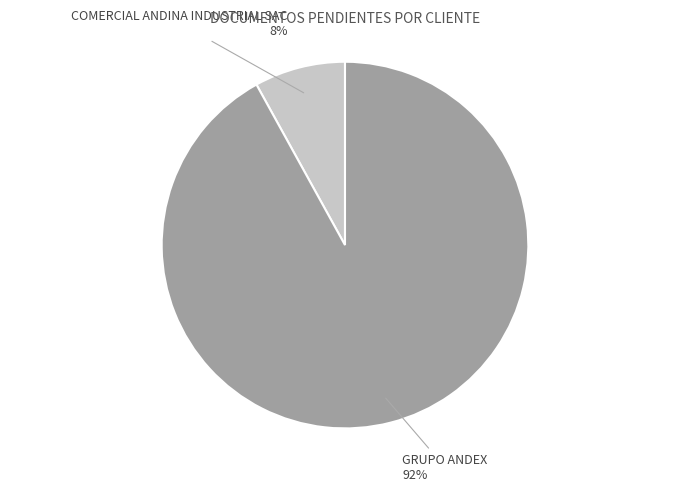

Which slice is the largest?

GRUPO ANDEX